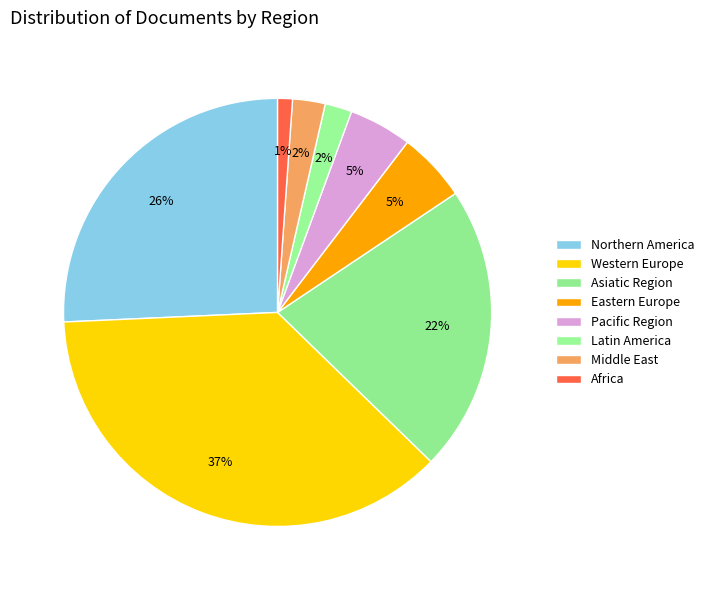

How many slices are in this pie chart?

8